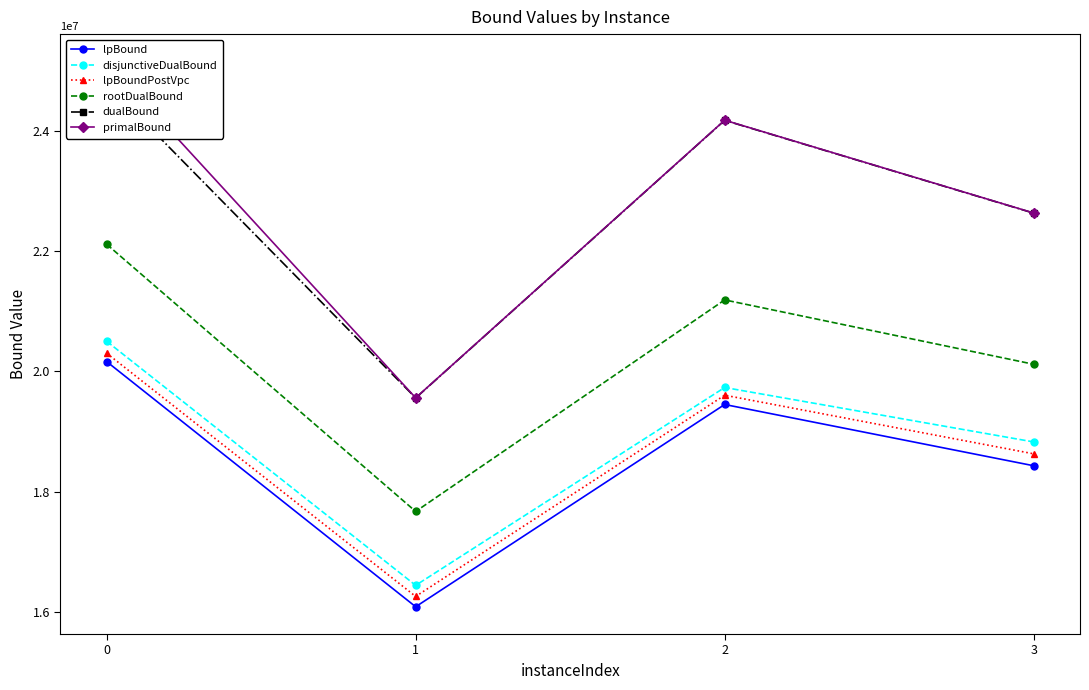

Reading left to right, list all the values displayed in this chart.

lpBound: 20161515.7	16089113.0	19449171.0	18431646.3
disjunctiveDualBound: 20498792.3	16444621.0	19731522.9	18827284.2
lpBoundPostVpc: 20300729.1	16260519.1	19603423.2	18629910.1
rootDualBound: 22110608.5	17671999.2	21186657.9	20117492.8
dualBound: 24778347.2	19557581.4	24169449.4	22628222.8
primalBound: 25148940.6	19559532.7	24171862.6	22630247.9